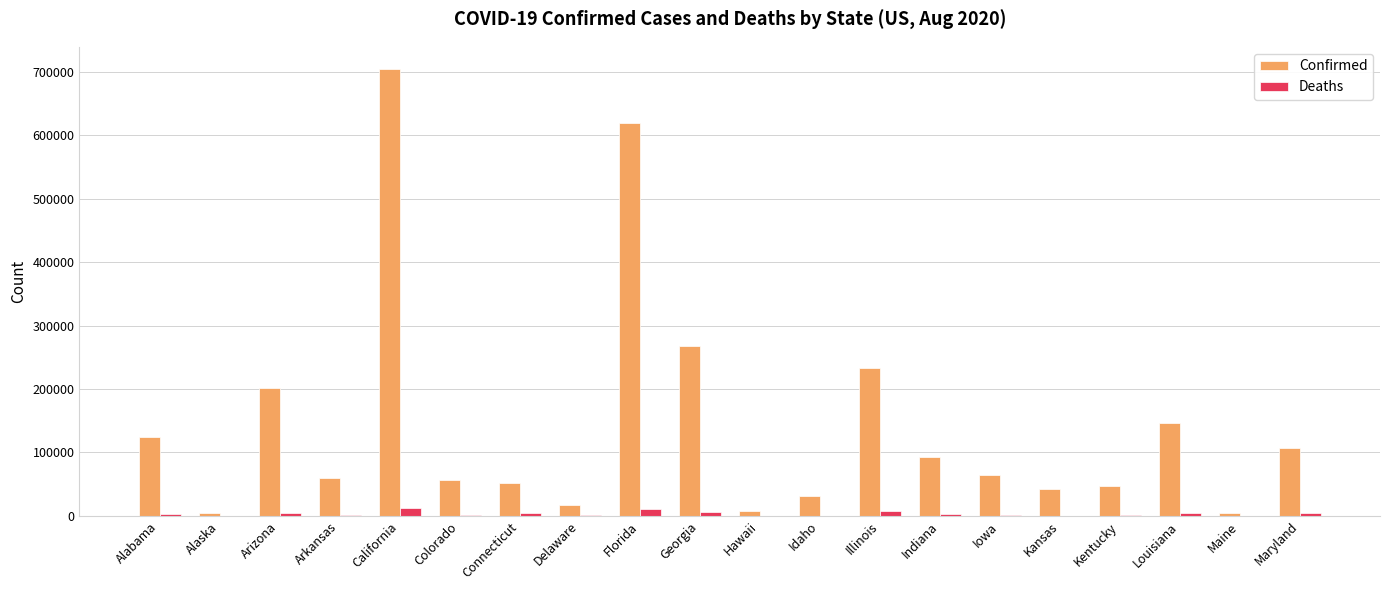

What is the sum of the Confirmed values at Florida and Maine?

623495